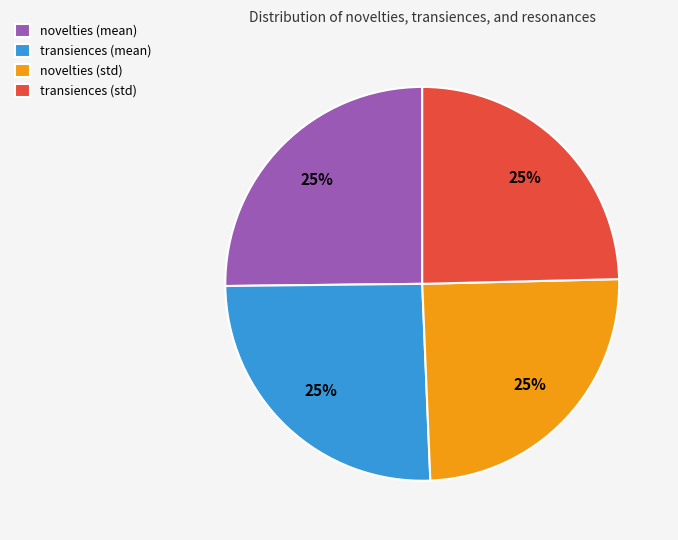

Is there any slice that represents more than half of the pie?

No